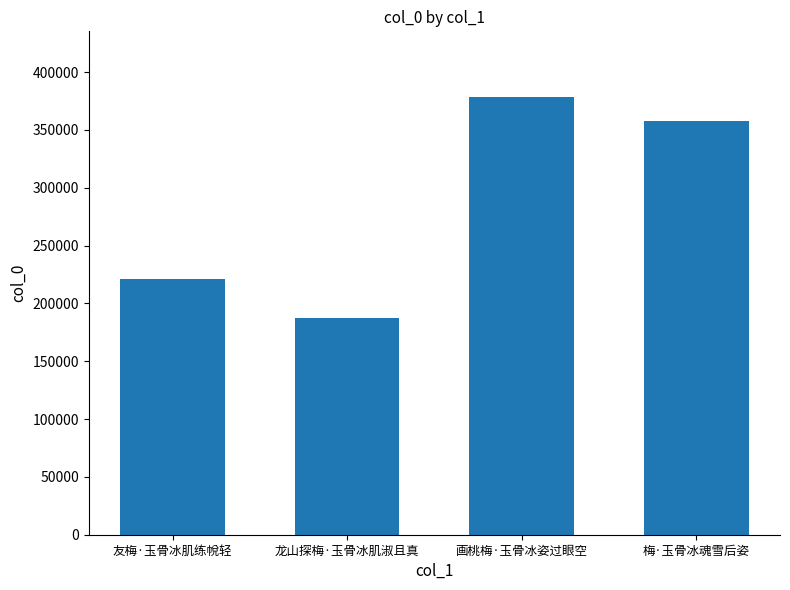

What is the change in value from 友梅·玉骨冰肌练帨轻 to 龙山探梅·玉骨冰肌淑且真?

-33687